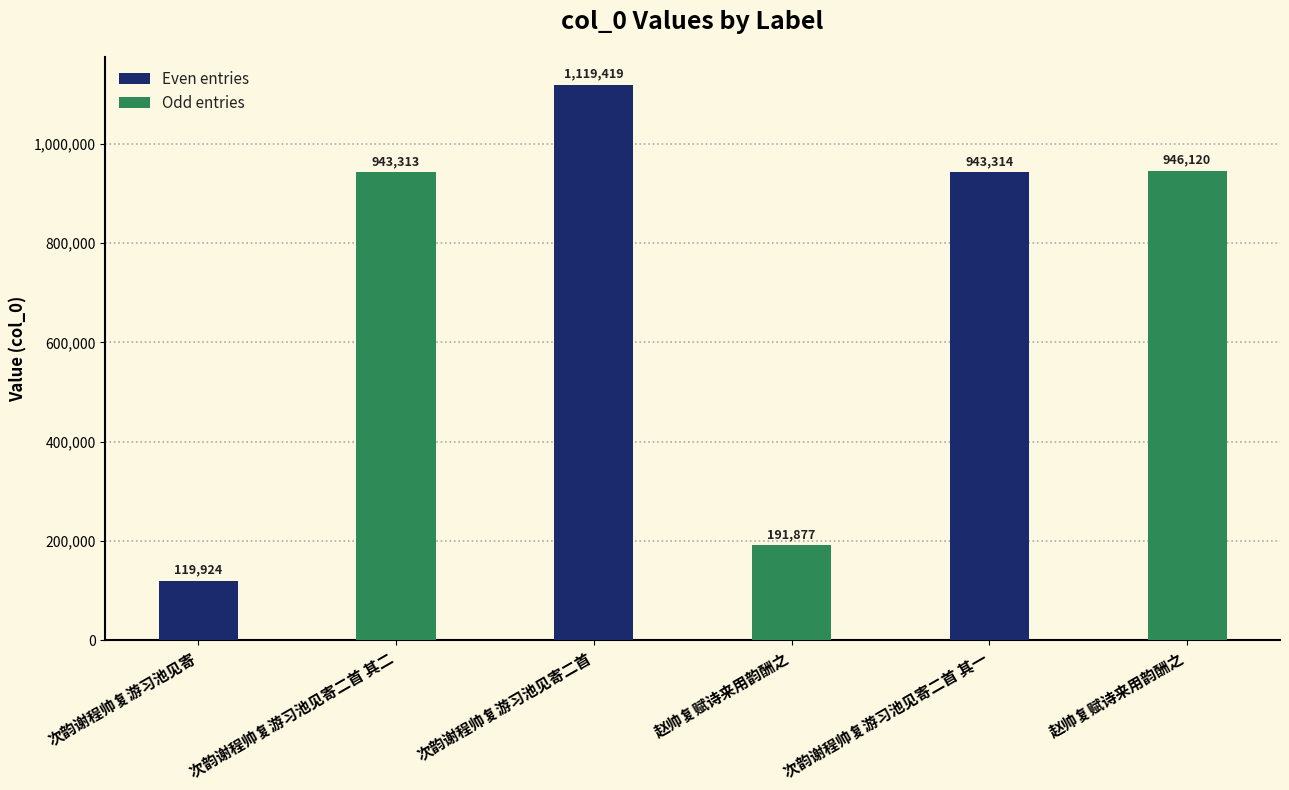

What is the minimum value for Even entries?

119924